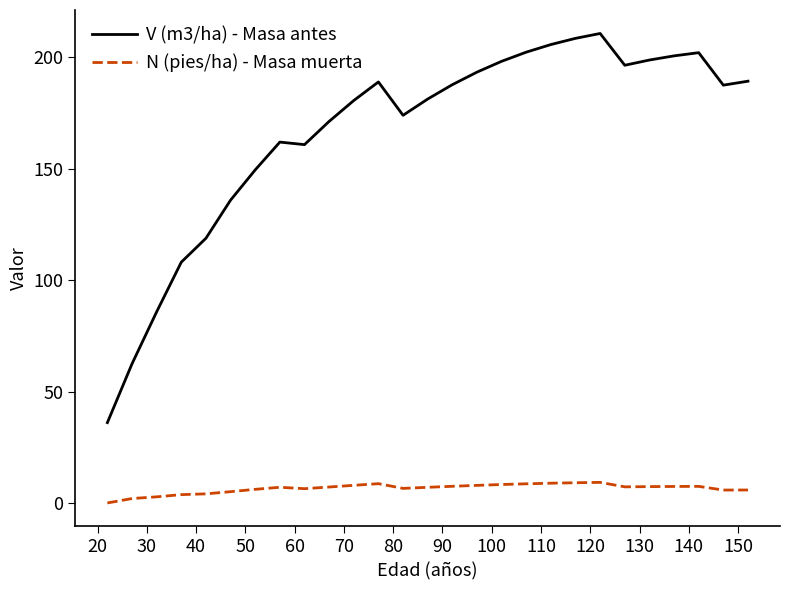

Which series has the largest total across all categories?

V (m3/ha) - Masa antes